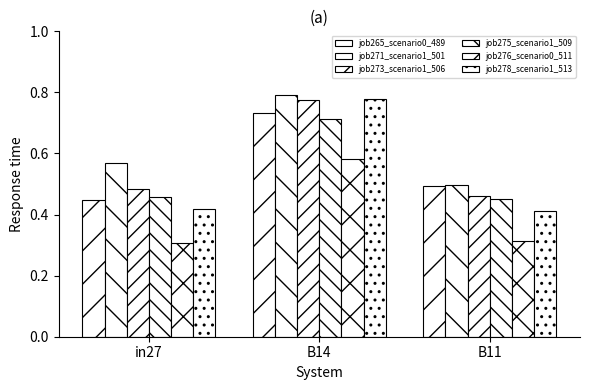

The value of job276_scenario0_511 at B11 is 0.3. True or false?

True